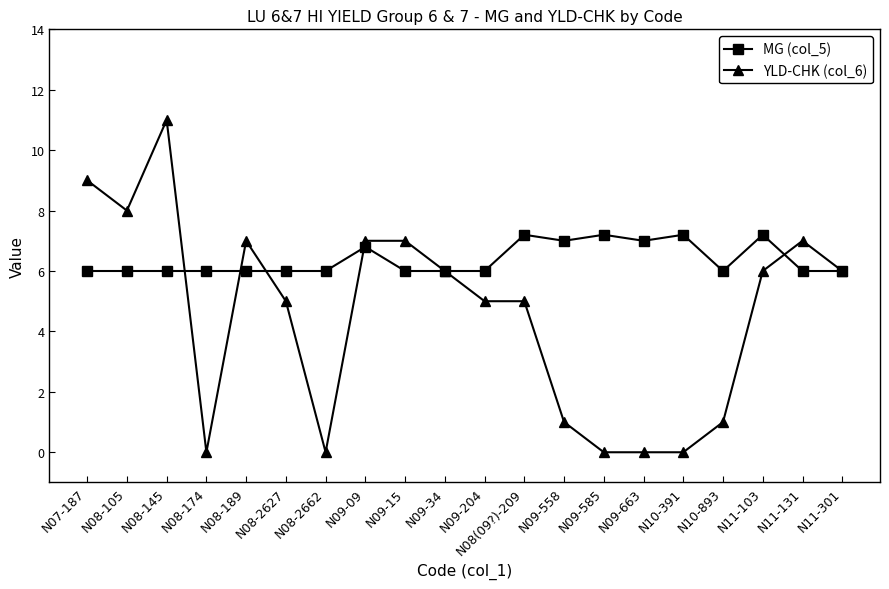

Which series changed the most between N07-187 and N09-204?

YLD-CHK (col_6)